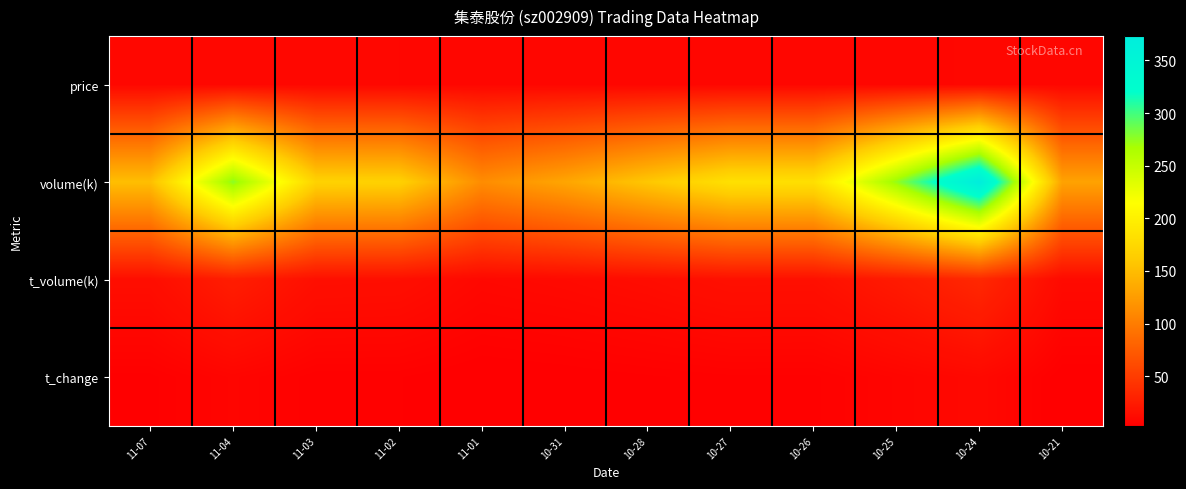

What is the minimum value shown in the chart?

3.1